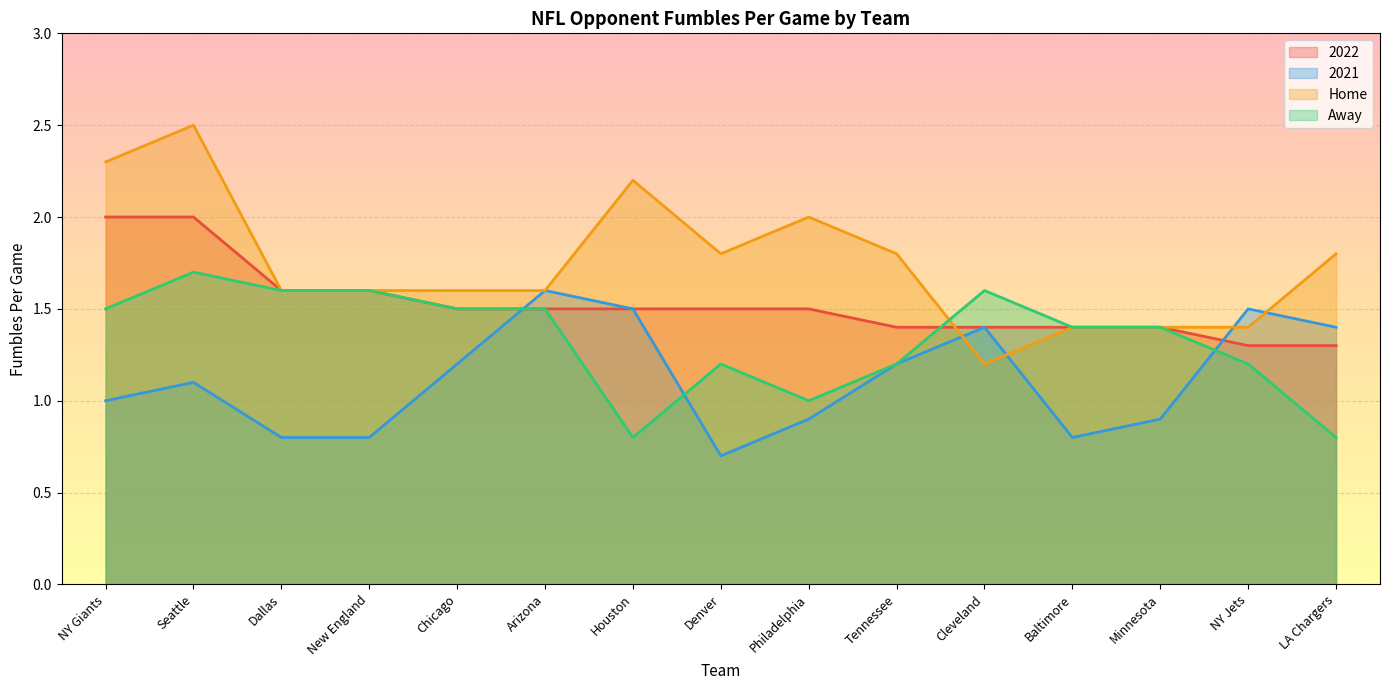

Where is 2021 nearest to the value 1?

NY Giants